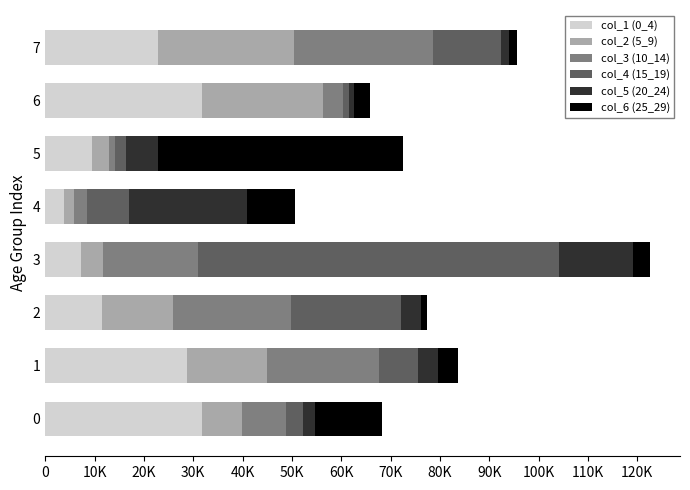

Which series has the largest total across all categories?

col_1 (0_4)